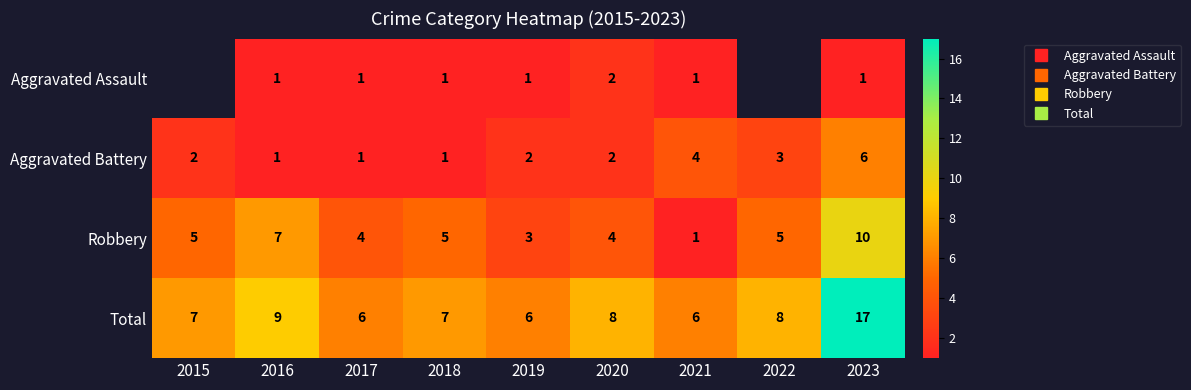

True or false: Robbery has a value of 1.3 at 2022.

False